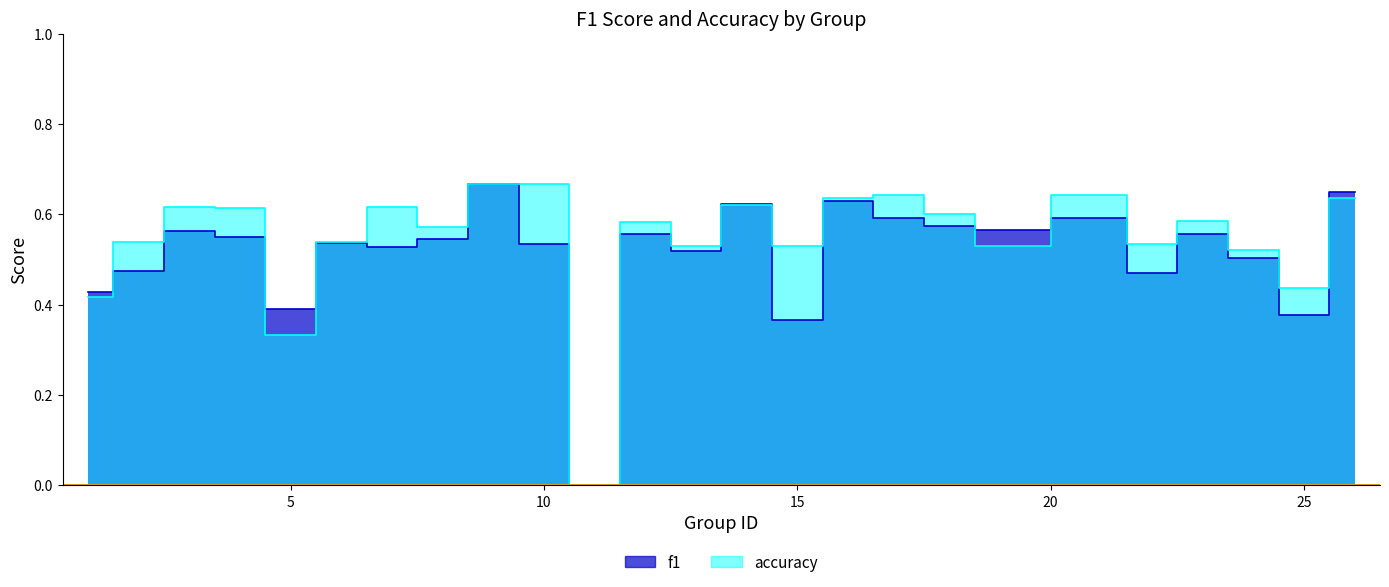

Reading right to left, list all the values displayed in this chart.

f1: 26=0.6	25=0.4	24=0.5	23=0.6	22=0.5	21=0.6	19=0.6	18=0.6	17=0.6	16=0.6	15=0.4	14=0.6	13=0.5	12=0.6	11=0.0	10=0.5	9=0.7	8=0.5	7=0.5	6=0.5	5=0.4	4=0.5	3=0.6	2=0.5	1=0.4
accuracy: 26=0.6	25=0.4	24=0.5	23=0.6	22=0.5	21=0.6	19=0.5	18=0.6	17=0.6	16=0.6	15=0.5	14=0.6	13=0.5	12=0.6	11=0.0	10=0.7	9=0.7	8=0.6	7=0.6	6=0.5	5=0.3	4=0.6	3=0.6	2=0.5	1=0.4